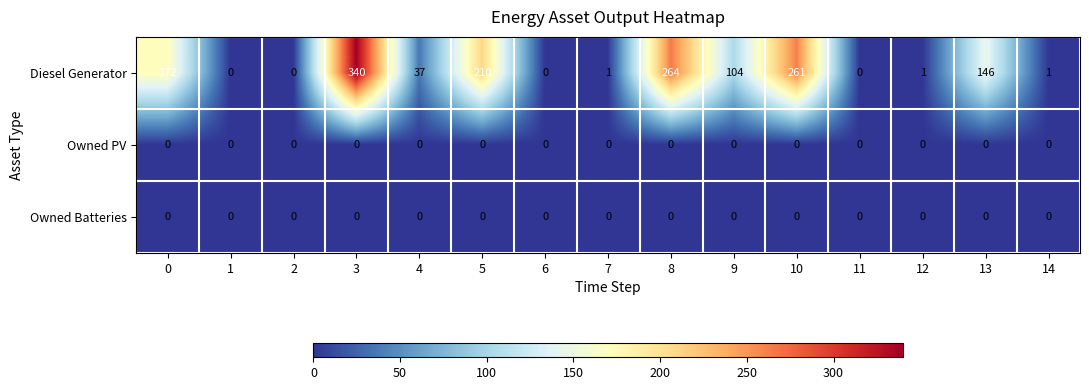

What is the sum of all Diesel Generator values?

1537